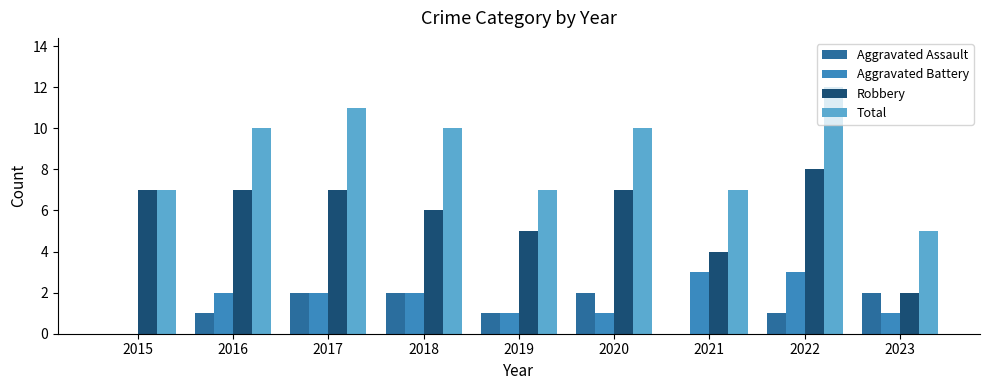

Are the bars grouped side by side (vs. stacked)?

Yes